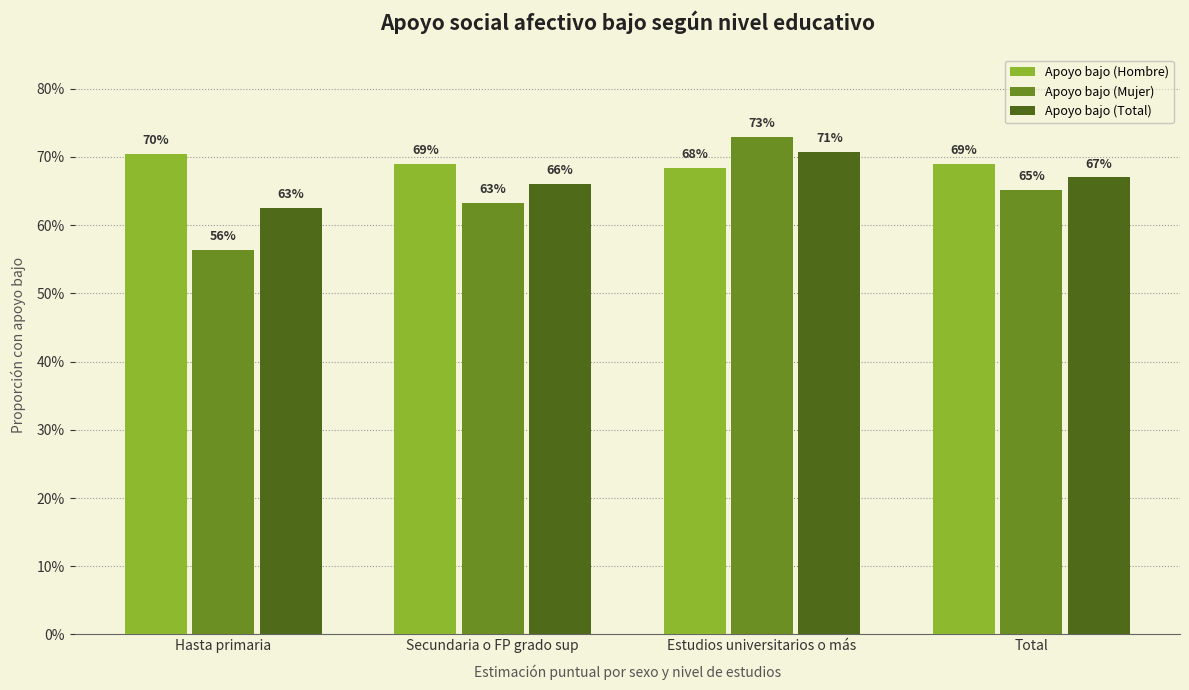

What is the label of the 2nd bar from the right?

Estudios universitarios o más